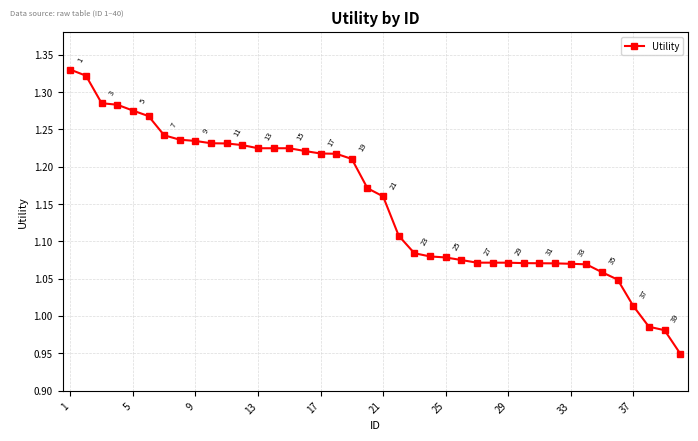

True or false: the data has more than 1 interior local peaks.

False